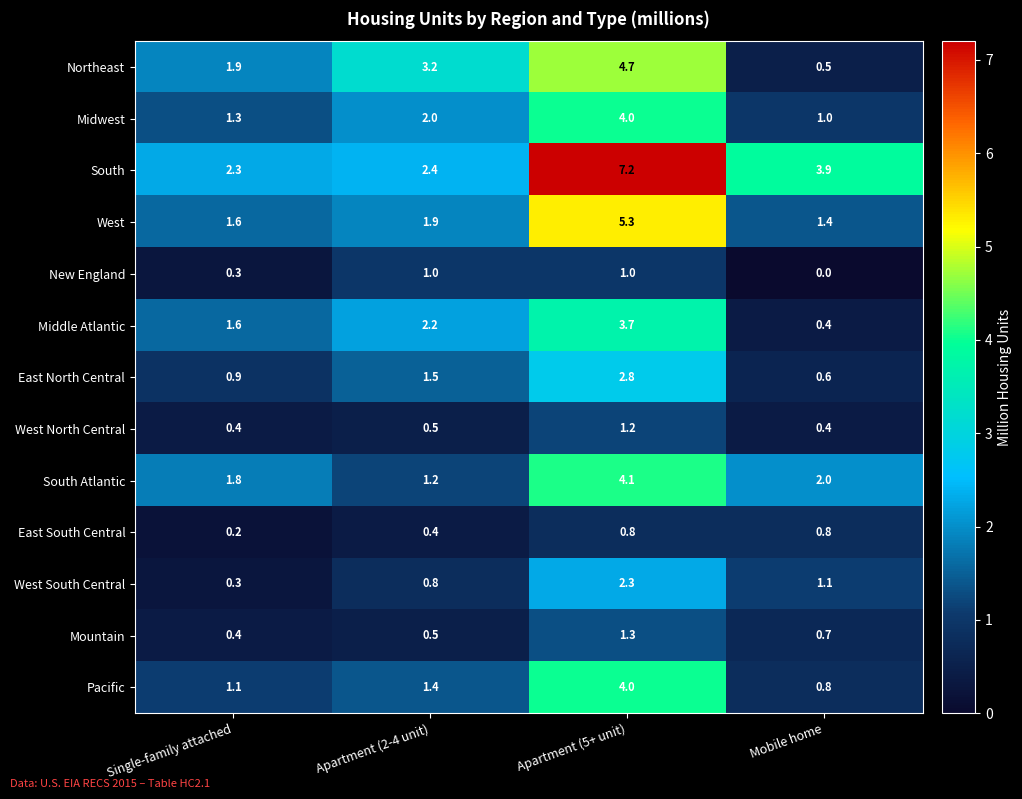

Count the number of data series in this chart.

13